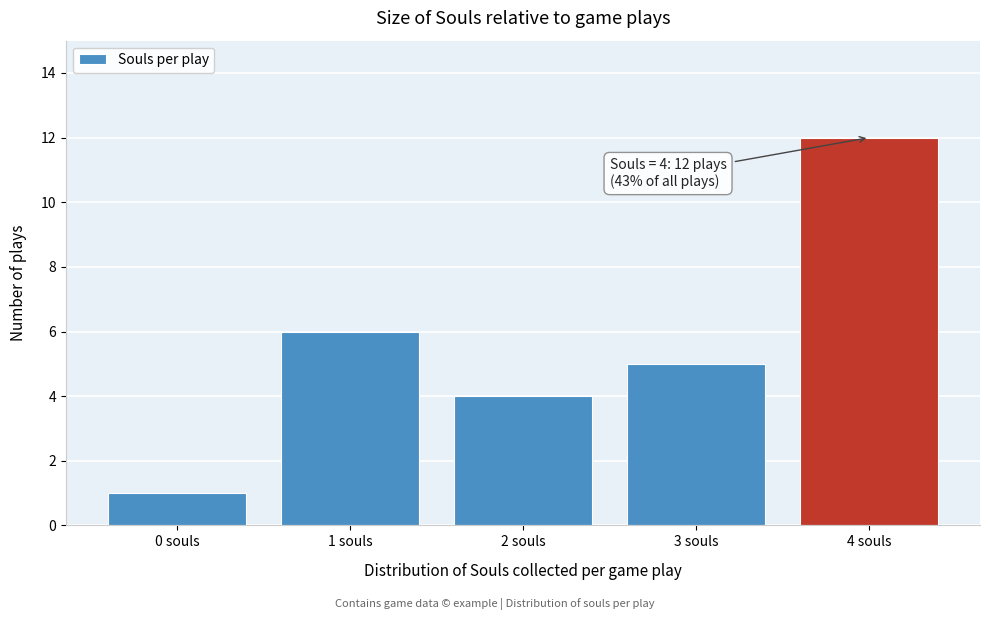

Reading right to left, what are all the values shown in this chart?

12	5	4	6	1